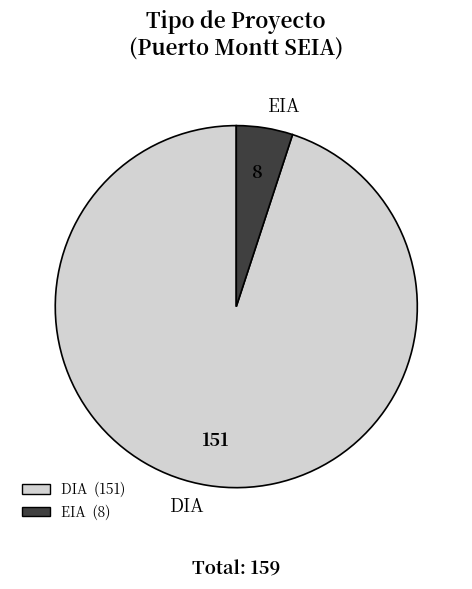

Which category has the biggest portion of the pie?

DIA